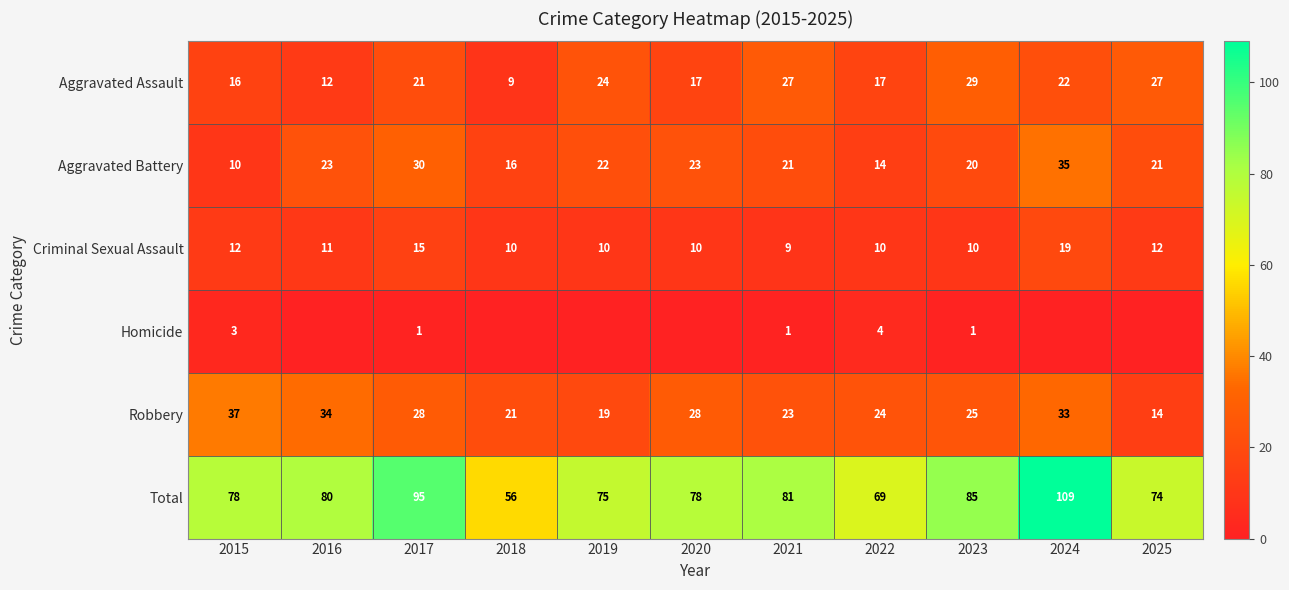

Is the value of Criminal Sexual Assault at 2018 greater than the value of Aggravated Assault at 2019?

No